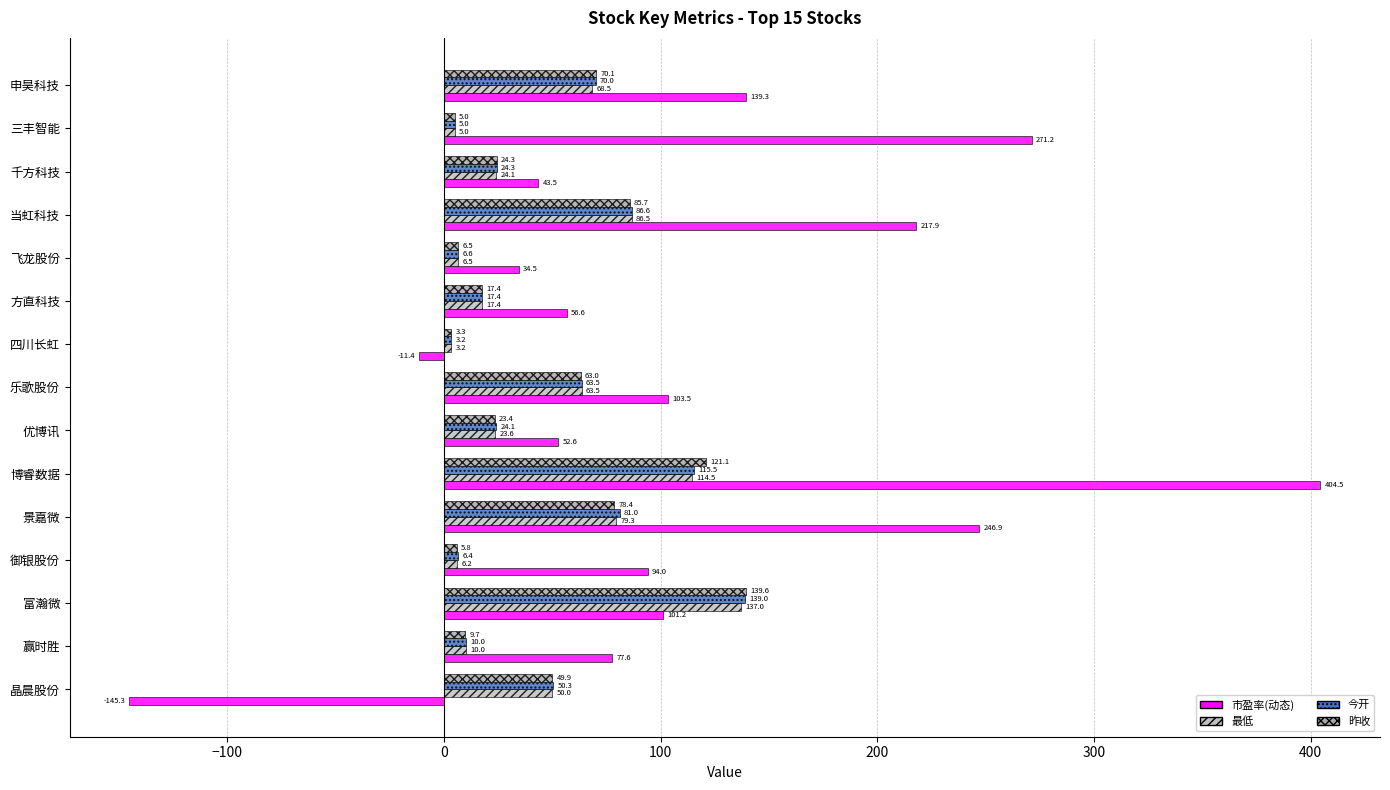

Count the number of categories in the chart.

15